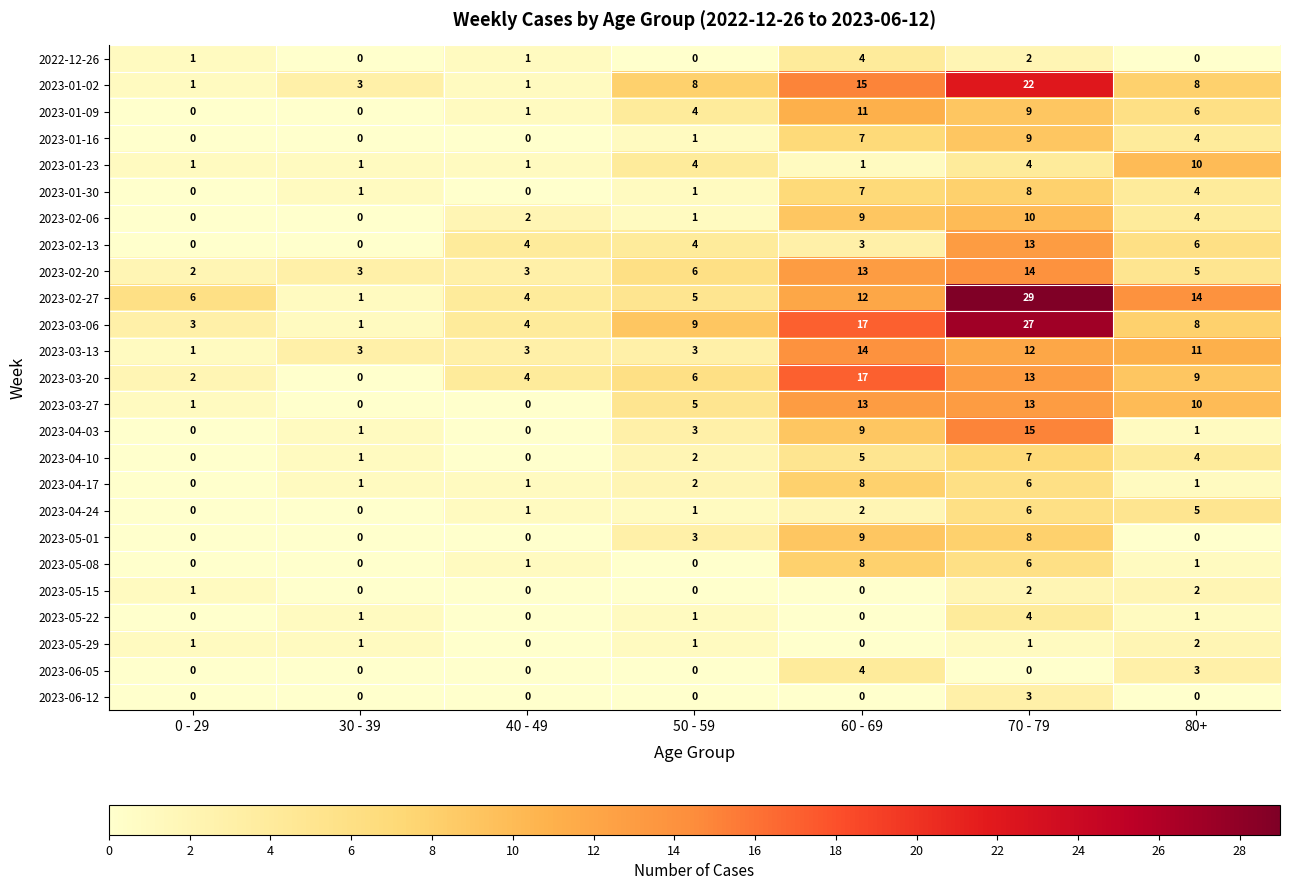

How many categories are shown in the chart?

7